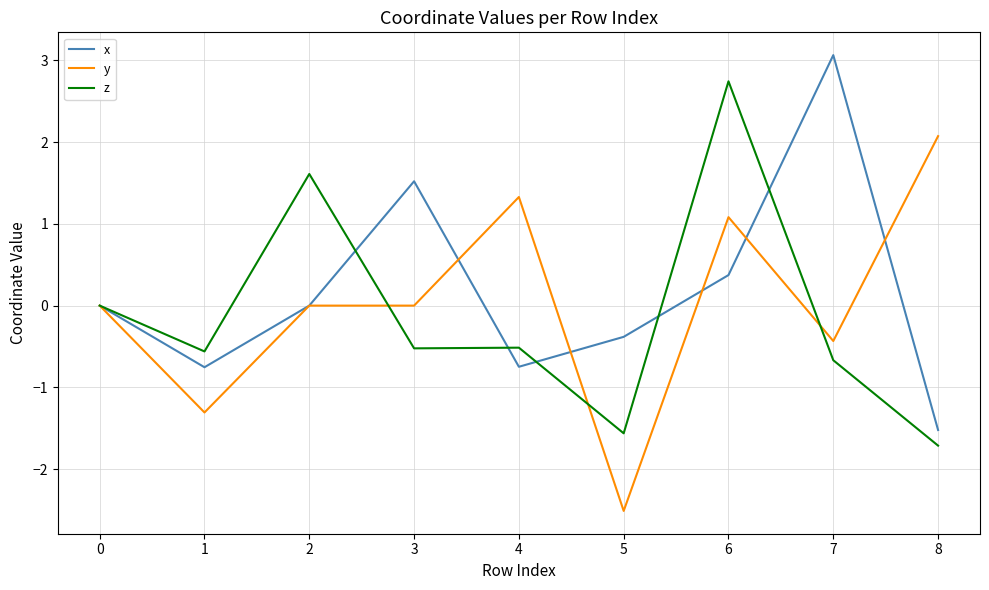

At 5, list the series in order from smallest to largest.

y, z, x